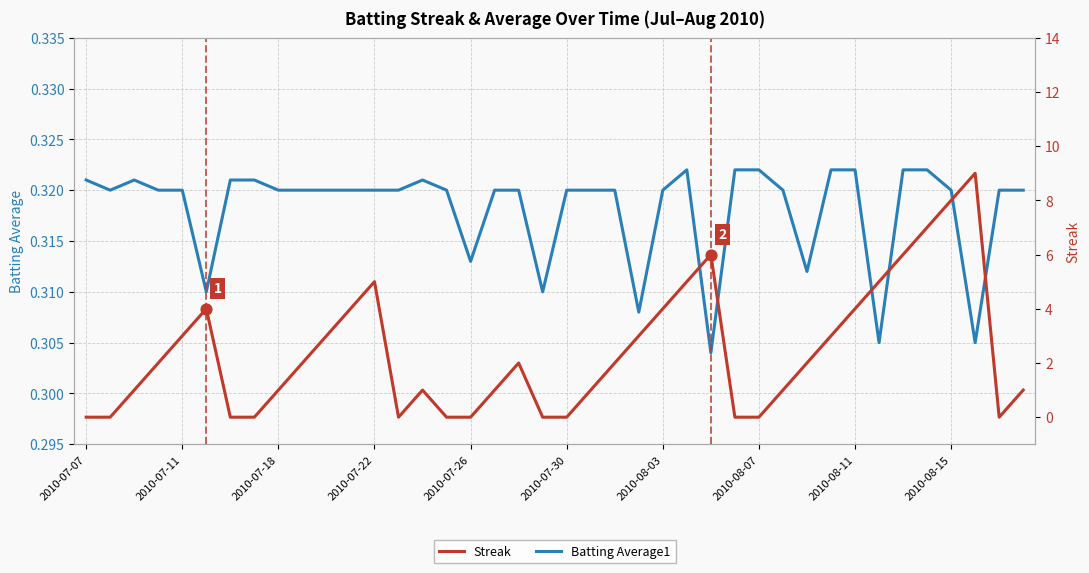

Which series reaches the minimum Y coordinate?

Streak